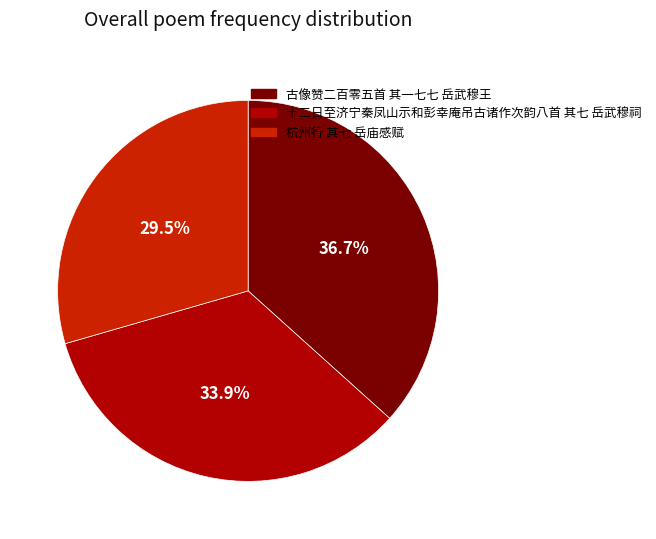

Is there any slice that represents more than half of the pie?

No